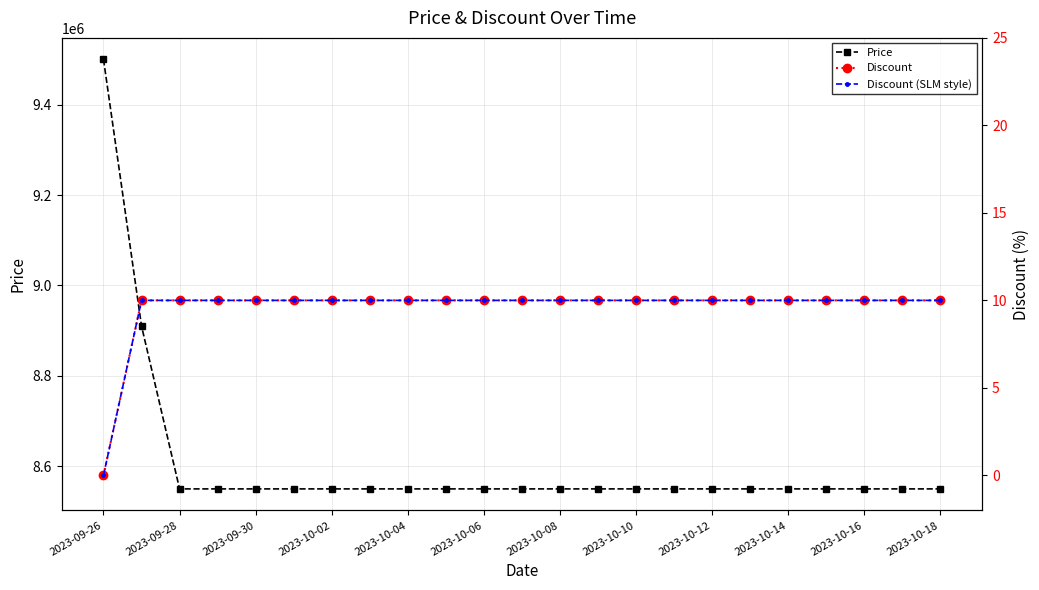

True or false: Price and Discount (SLM style) cross at least once.

False